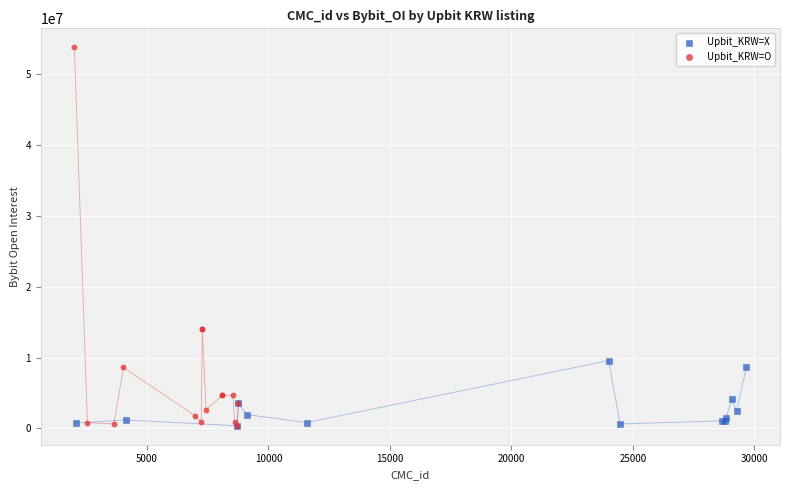

Which series has the largest Y range (max minus min)?

Upbit_KRW=O